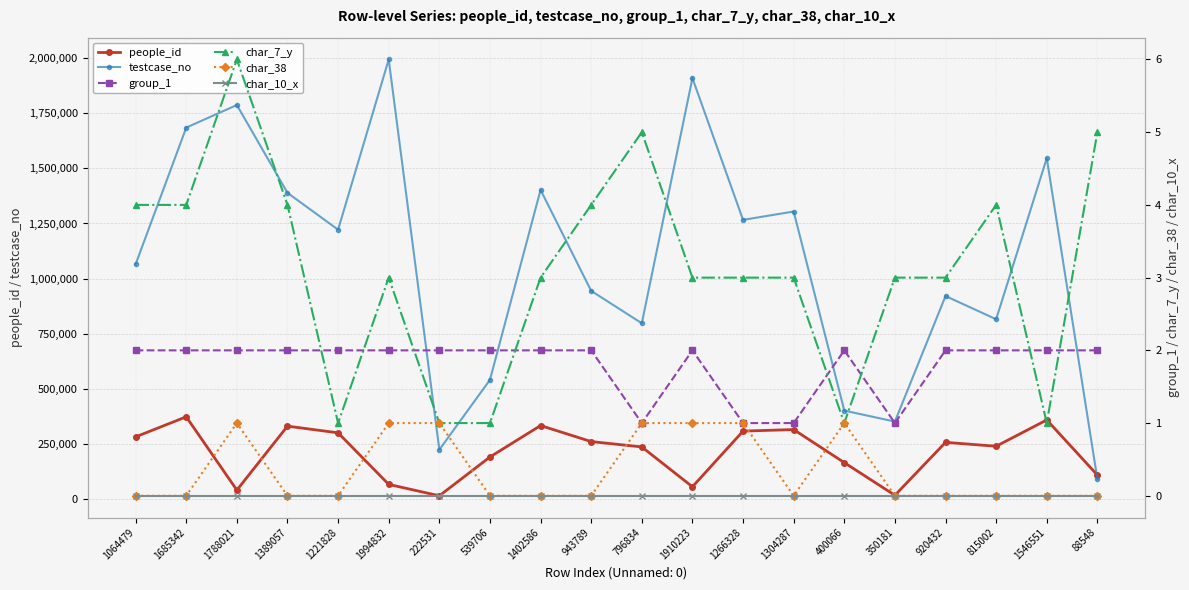

Reading left to right, extract all data points from this chart.

people_id: 1064479=280797	1685342=371988	1788021=38987	1389057=329494	1221828=299182	1994832=64887	222531=13181	539706=189440	1402586=332198	943789=259428	796834=235083	1910223=54140	1266328=306969	1304287=313978	400066=163867	350181=15463	920432=255923	815002=238195	1546551=357705	88548=107274
testcase_no: 1064479=1064480	1685342=1685343	1788021=1788022	1389057=1389058	1221828=1221829	1994832=1994833	222531=222532	539706=539707	1402586=1402587	943789=943790	796834=796835	1910223=1910224	1266328=1266329	1304287=1304288	400066=400067	350181=350182	920432=920433	815002=815003	1546551=1546552	88548=88549
group_1: 1064479=2	1685342=2	1788021=2	1389057=2	1221828=2	1994832=2	222531=2	539706=2	1402586=2	943789=2	796834=1	1910223=2	1266328=1	1304287=1	400066=2	350181=1	920432=2	815002=2	1546551=2	88548=2
char_7_y: 1064479=4	1685342=4	1788021=6	1389057=4	1221828=1	1994832=3	222531=1	539706=1	1402586=3	943789=4	796834=5	1910223=3	1266328=3	1304287=3	400066=1	350181=3	920432=3	815002=4	1546551=1	88548=5
char_38: 1064479=0	1685342=0	1788021=1	1389057=0	1221828=0	1994832=1	222531=1	539706=0	1402586=0	943789=0	796834=1	1910223=1	1266328=1	1304287=0	400066=1	350181=0	920432=0	815002=0	1546551=0	88548=0
char_10_x: 1064479=0	1685342=0	1788021=0	1389057=0	1221828=0	1994832=0	222531=0	539706=0	1402586=0	943789=0	796834=0	1910223=0	1266328=0	1304287=0	400066=0	350181=0	920432=0	815002=0	1546551=0	88548=0